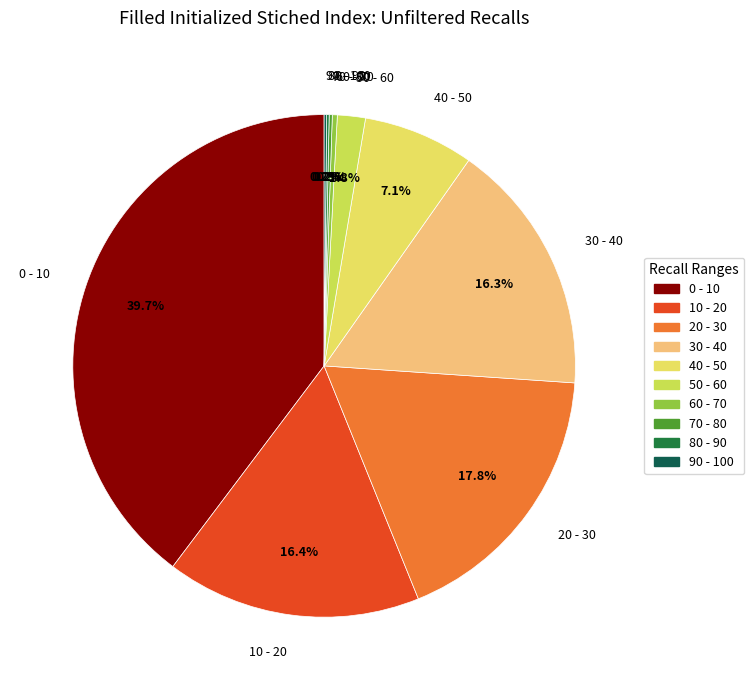

True or false: 20 - 30 accounts for 18% of the total.

True